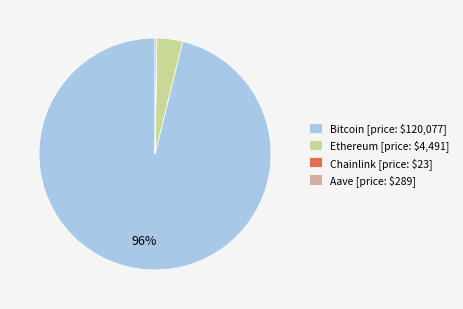

Does Bitcoin [price: $120,077] account for over 50% of the chart?

Yes